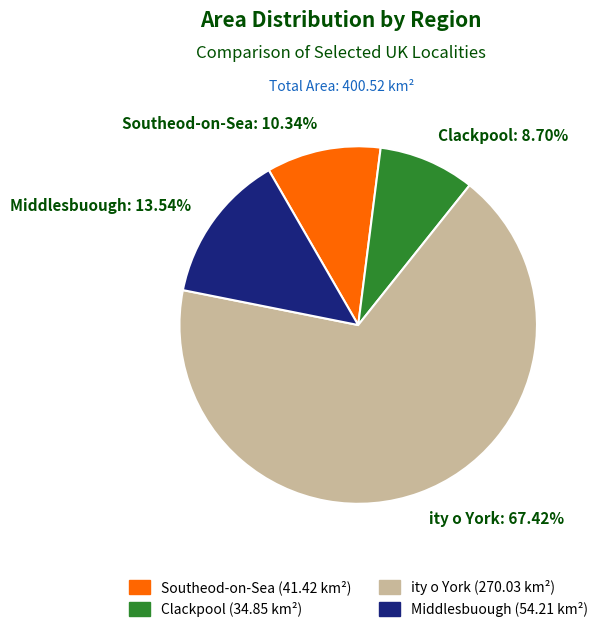

How many slices are in this pie chart?

4